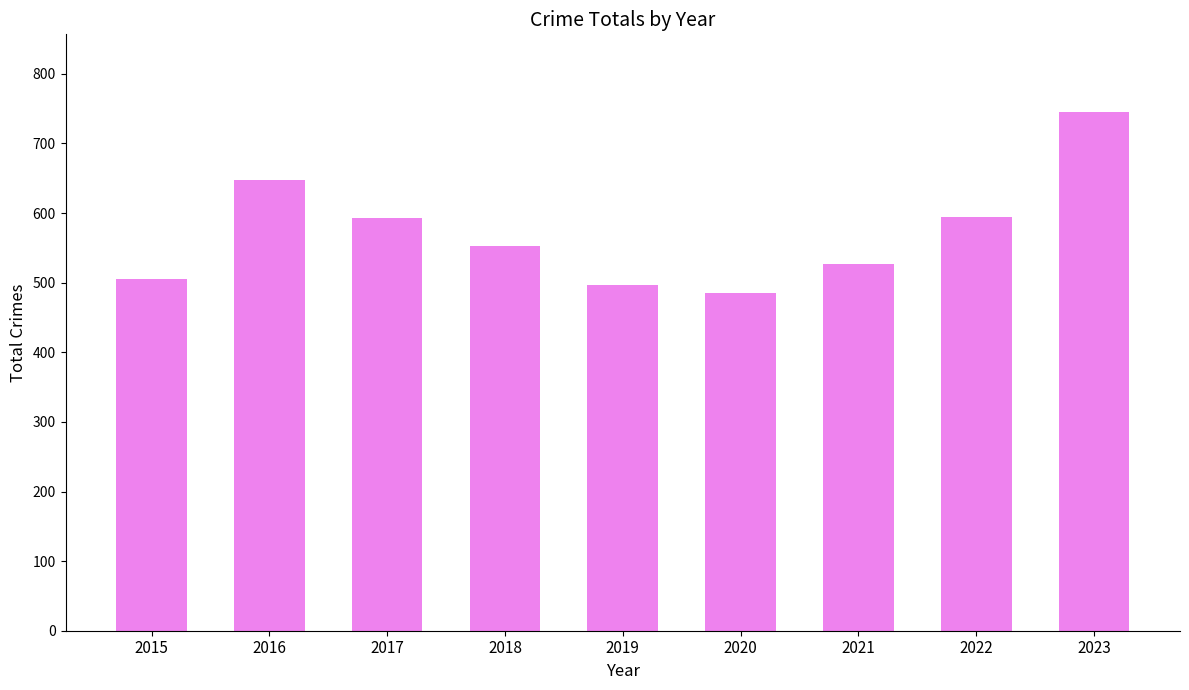

How many distinct data groups are displayed?

1